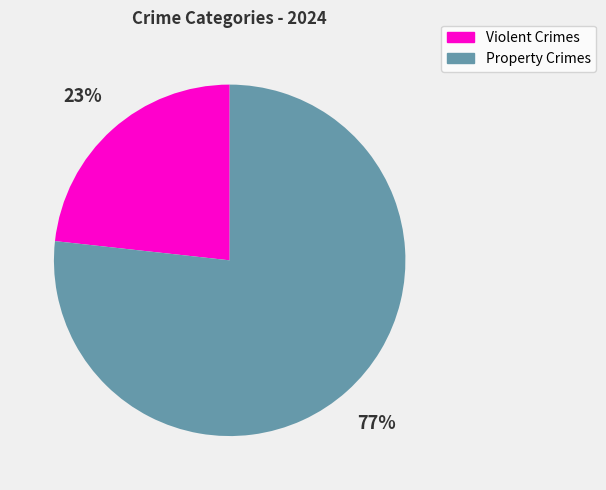

To the nearest percent, what is the combined percentage of Violent Crimes and Property Crimes?

100%